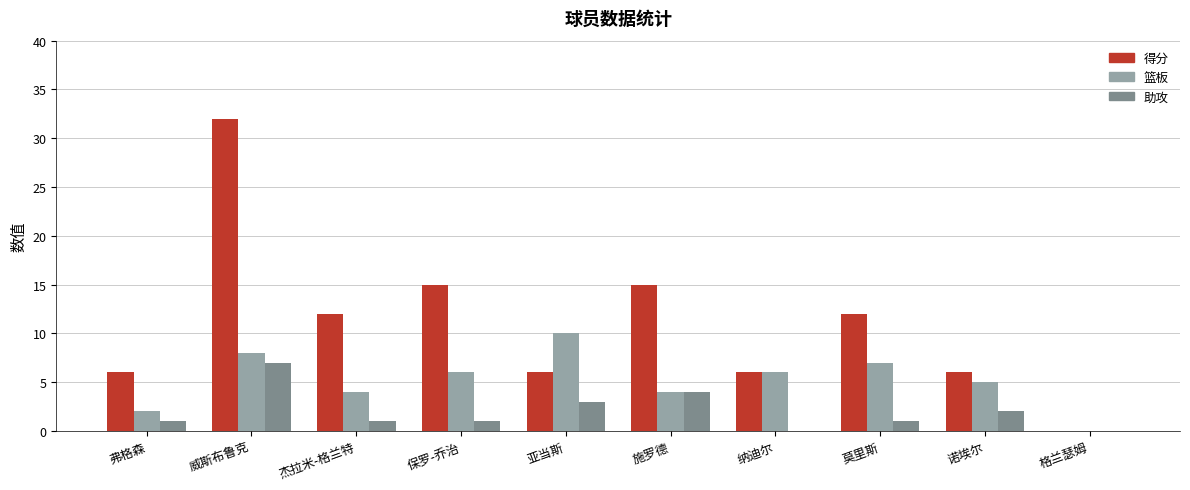

Reading right to left, list all the values displayed in this chart.

得分: 0	6	12	6	15	6	15	12	32	6
篮板: 0	5	7	6	4	10	6	4	8	2
助攻: 0	2	1	0	4	3	1	1	7	1